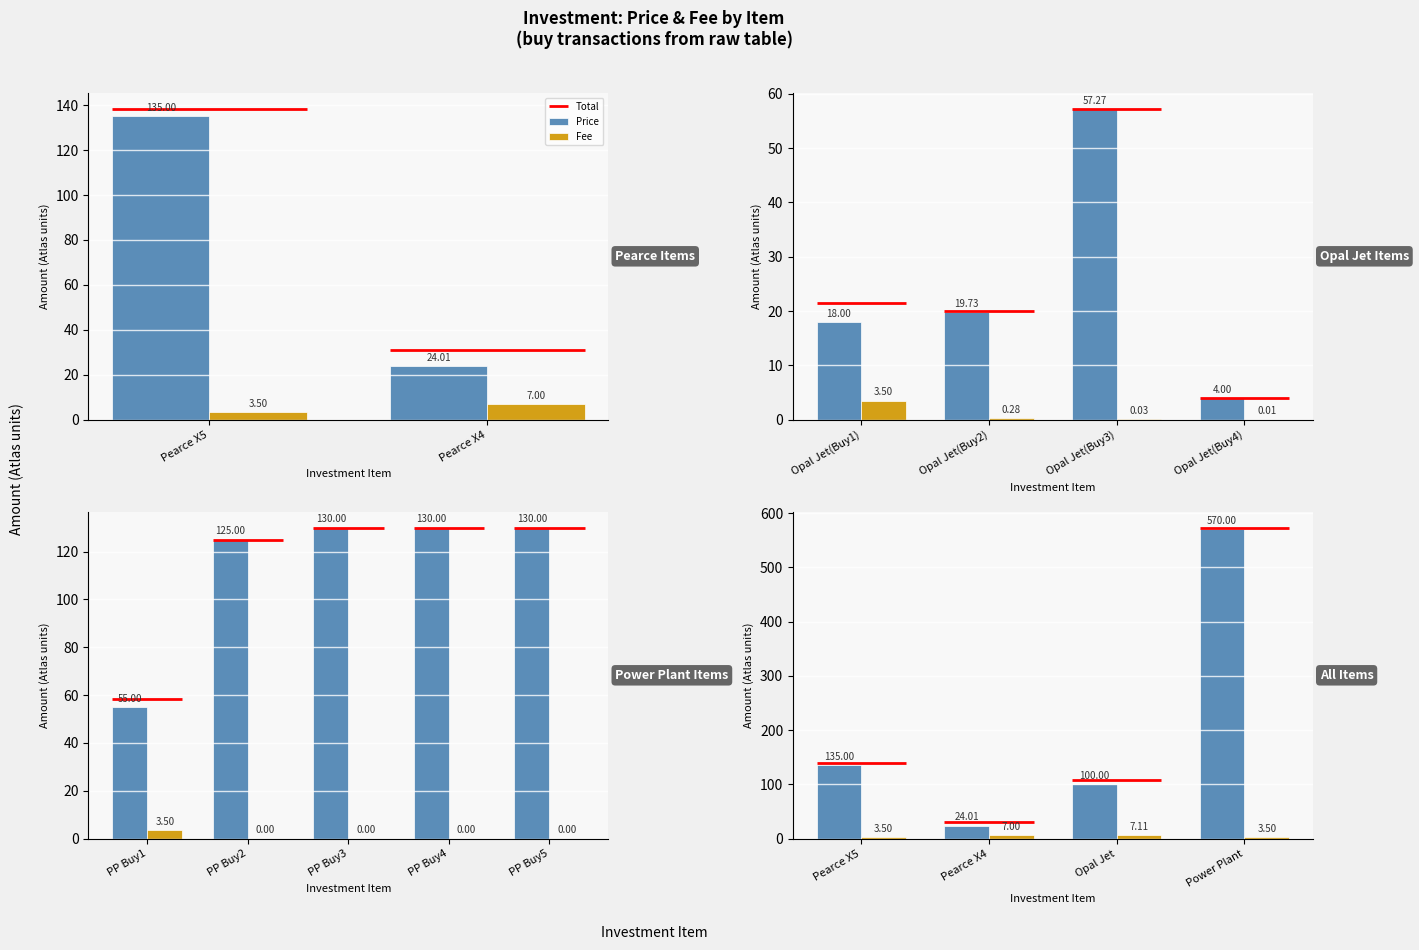

How many values in the Fee series exceed 7?

1